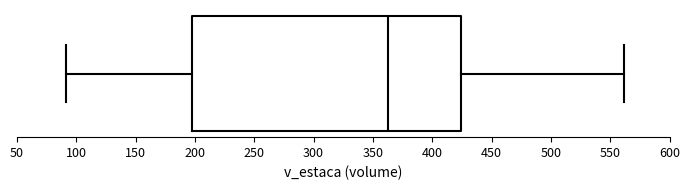

Transcribe this box plot: give where the median line is, the range the box spans, and where the two whiskers end, as read against the x-axis. The values are not printed on the chart, so give them approximately, as read against the axis.

median 365, box 195 to 425, whiskers 90 to 560